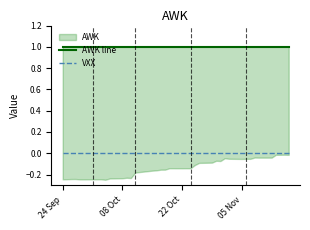

What is the average value of the AWK line series?

1